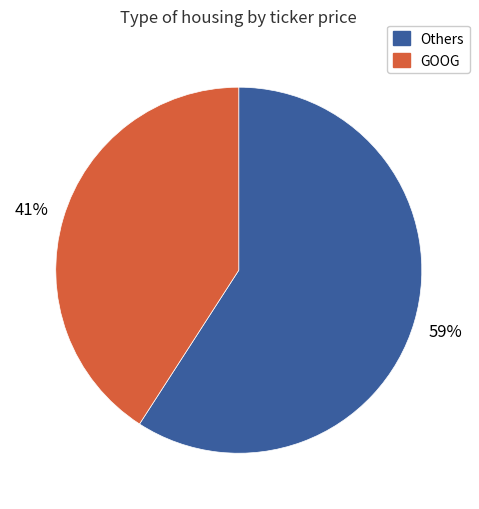

To the nearest percent, what is the difference between the largest and smallest slice percentages?

18%